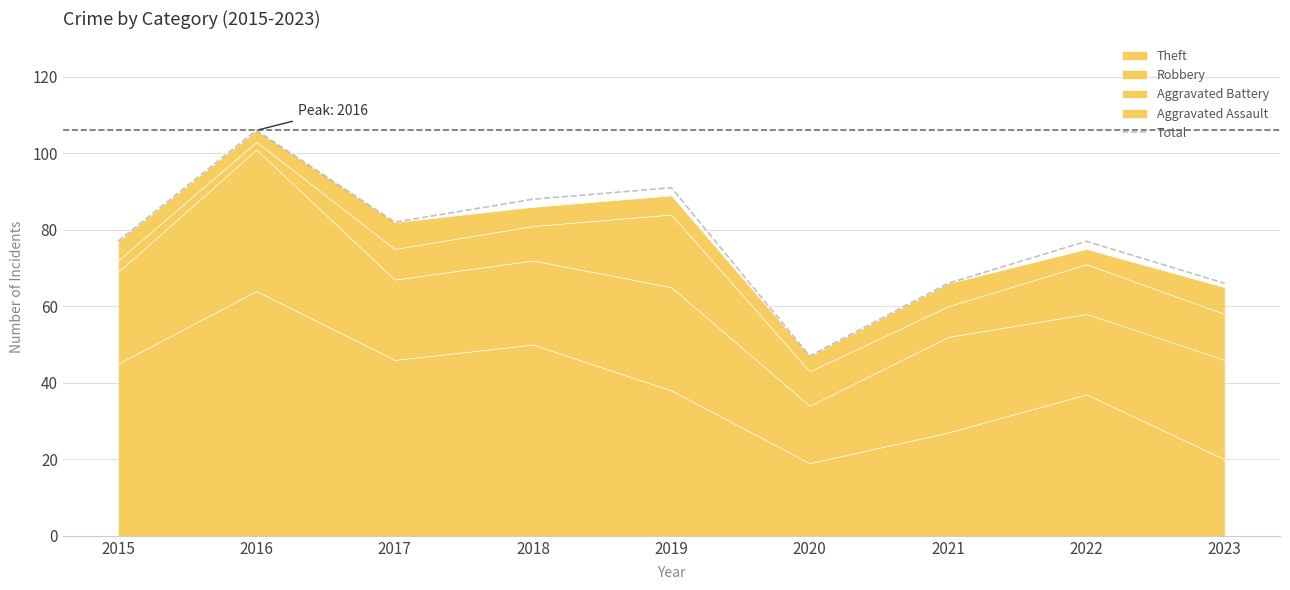

At which category does the data reach its first local valley?

2017